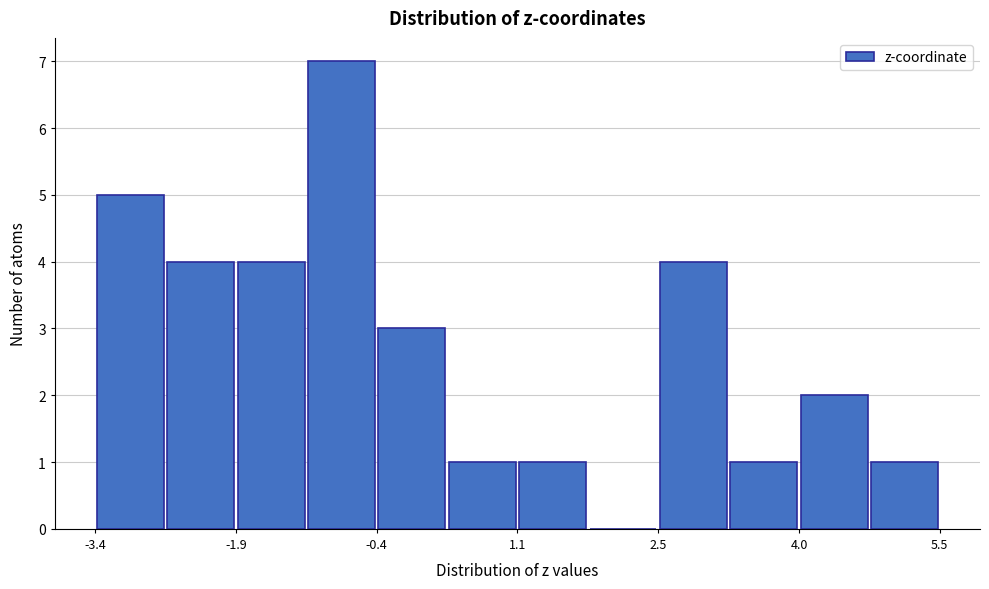

Read against the x-axis, roughly where is the centre of the tallest bar?

-0.8